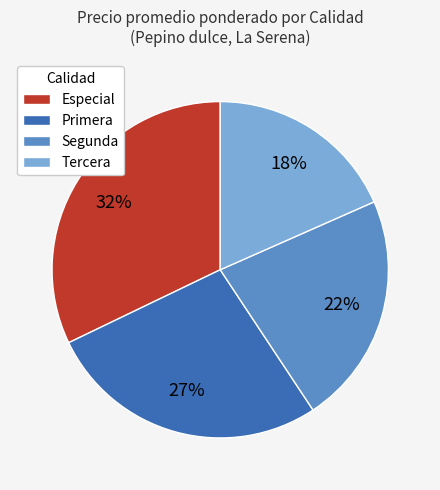

Does any single category account for the majority?

No